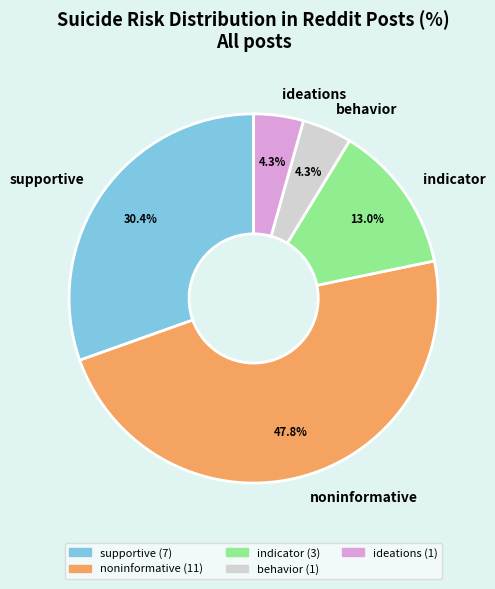

Count the number of slices in the pie.

5